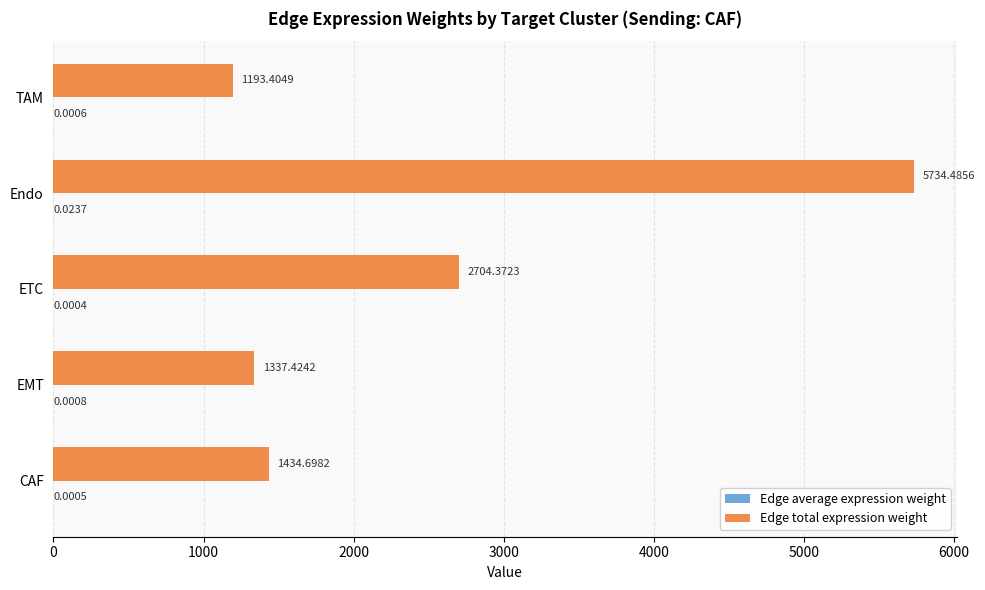

What is the sum of all Edge total expression weight values?

12404.4